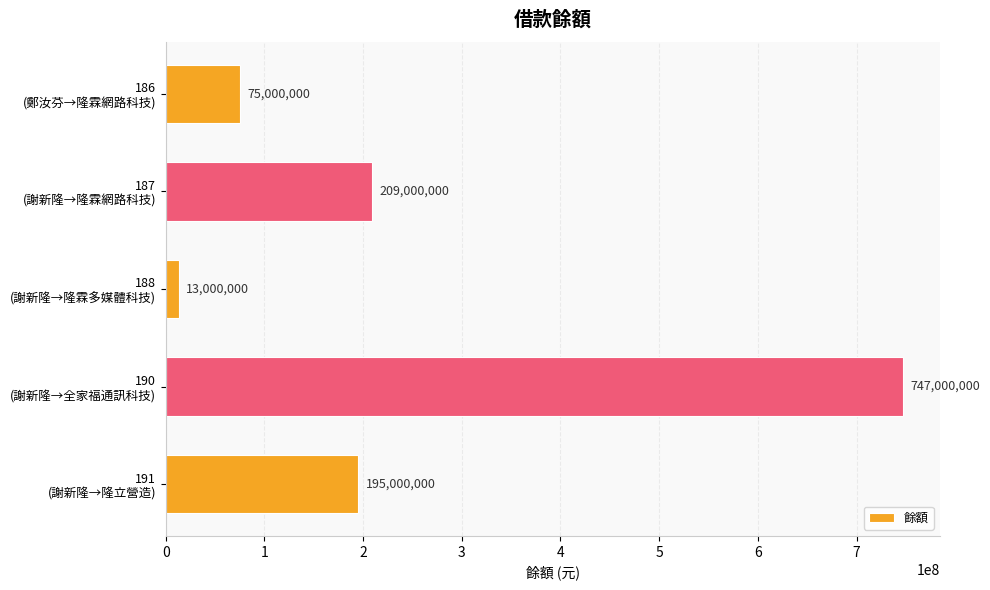

Count the number of categories in the chart.

5